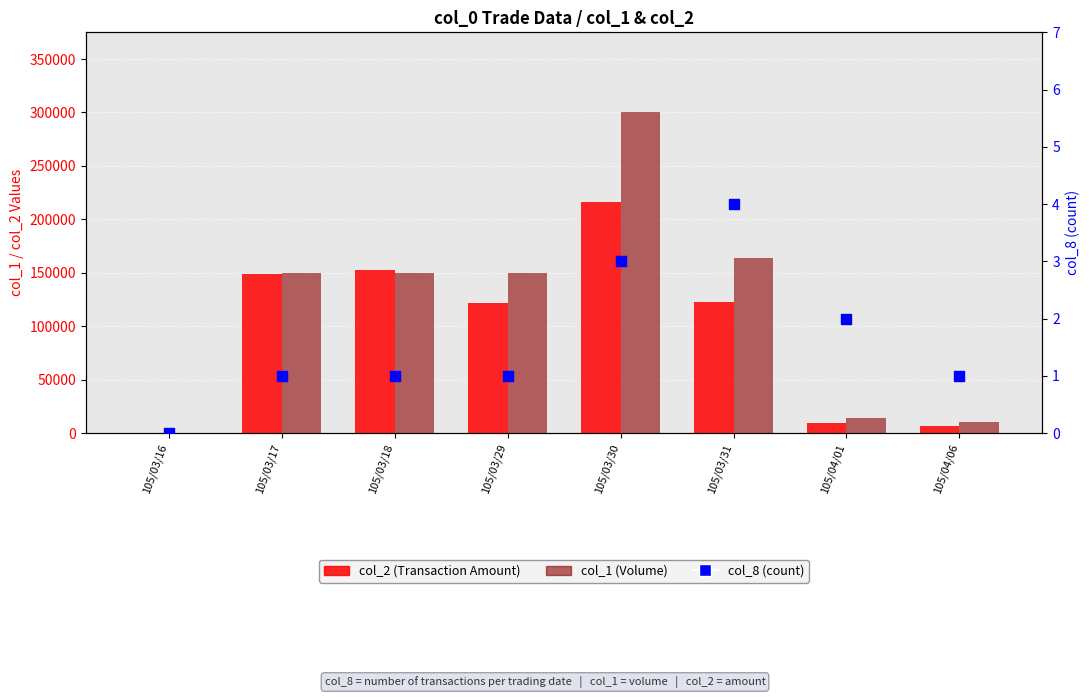

Is the value of col_2 (Transaction Amount) at 105/03/16 greater than the value of col_8 (count) at 105/03/31?

No